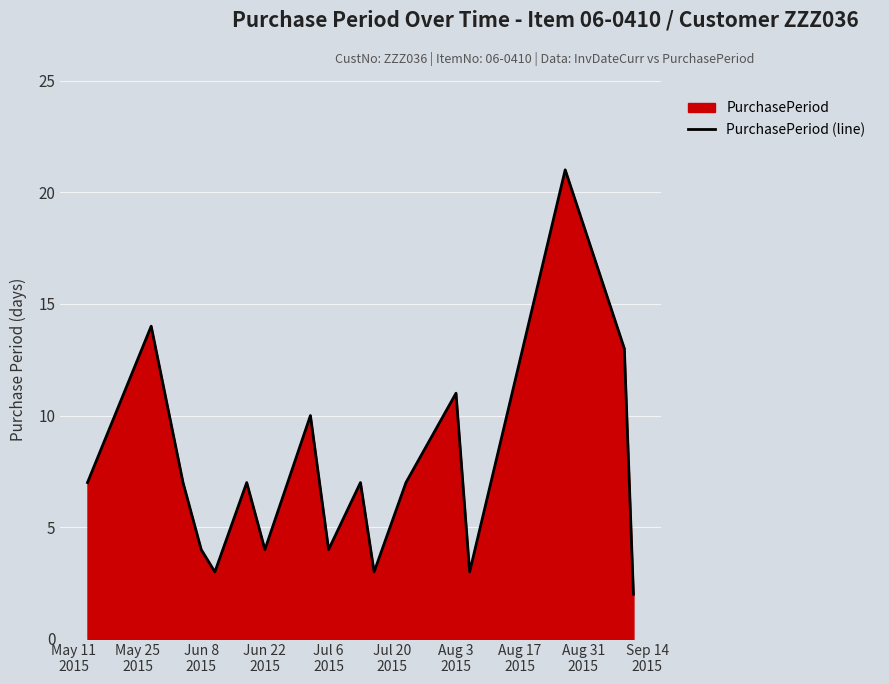

What is the maximum value shown in the chart?

21